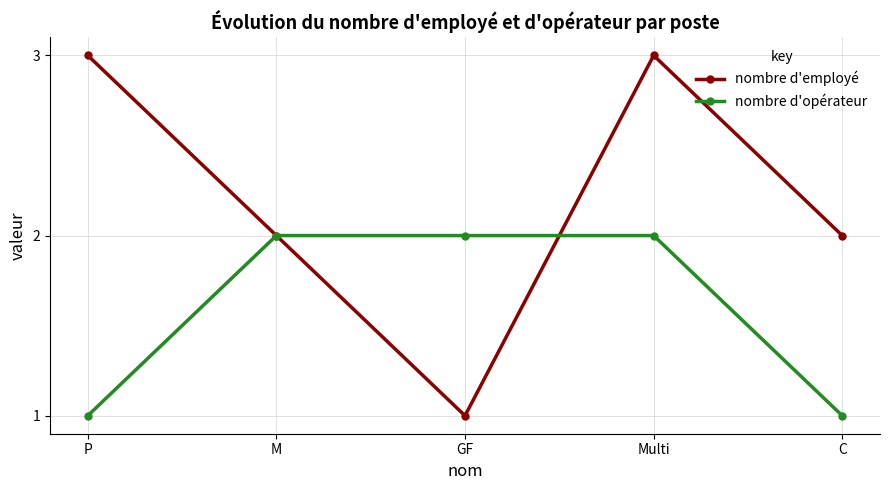

Which series changed the most between P and C?

nombre d'employé